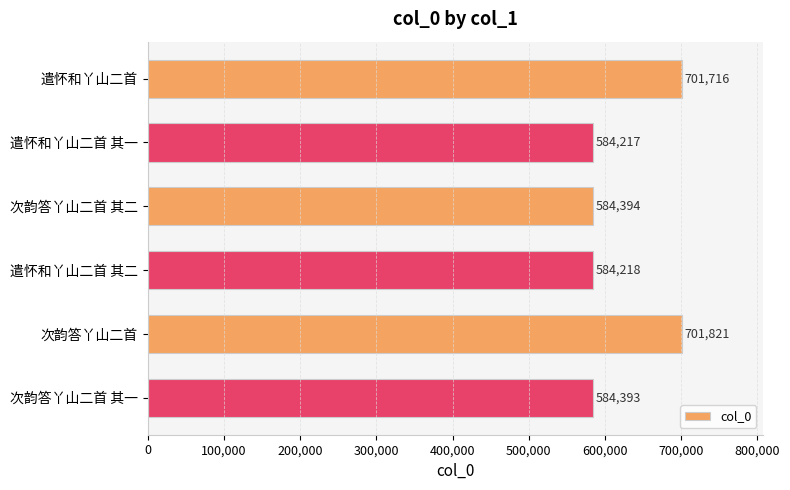

What is the approximate value at 次韵答丫山二首?

701821